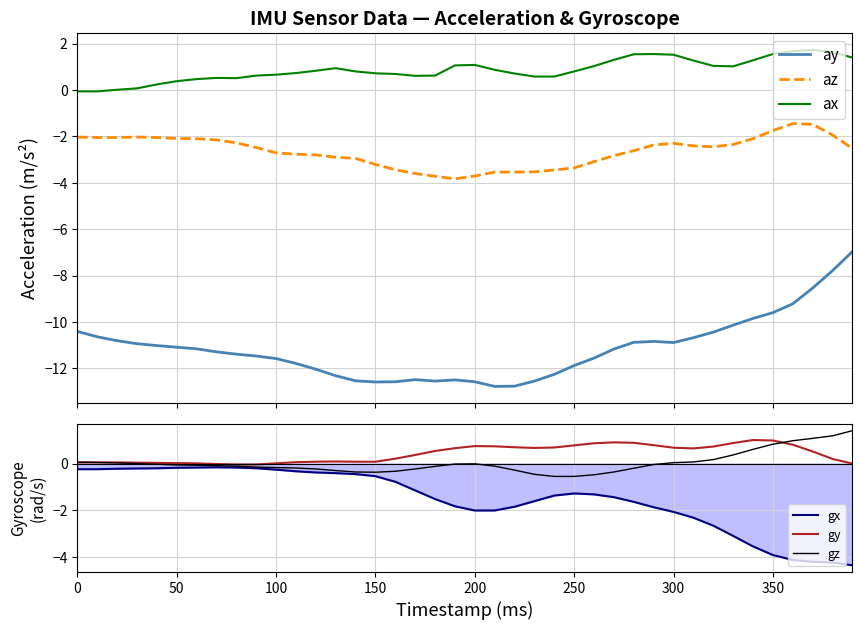

What is the highest value of the az series?

-1.4